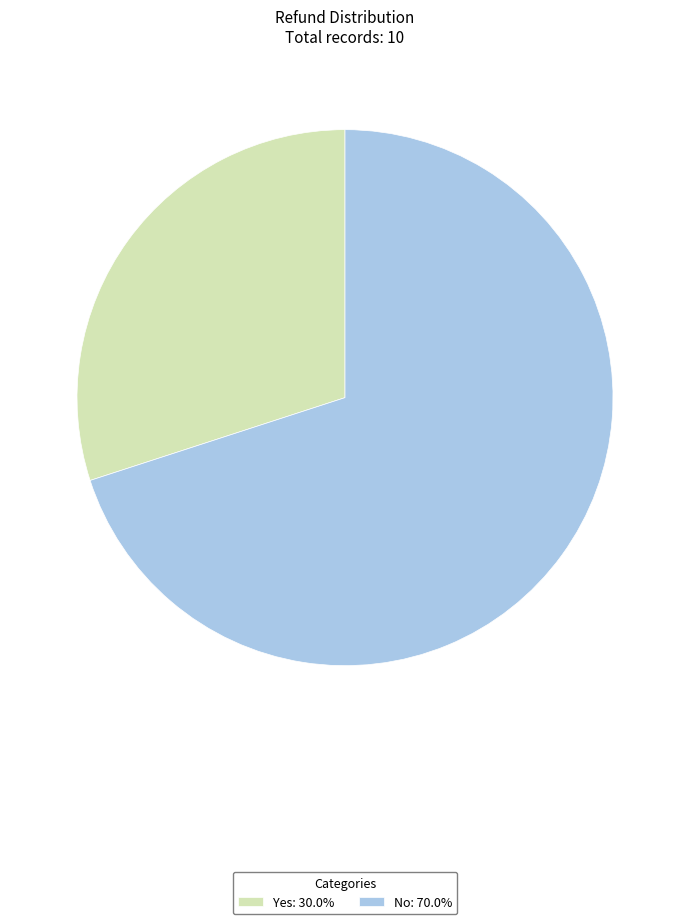

Do No: 70.0% and Yes: 30.0% together represent more than half of the pie?

Yes